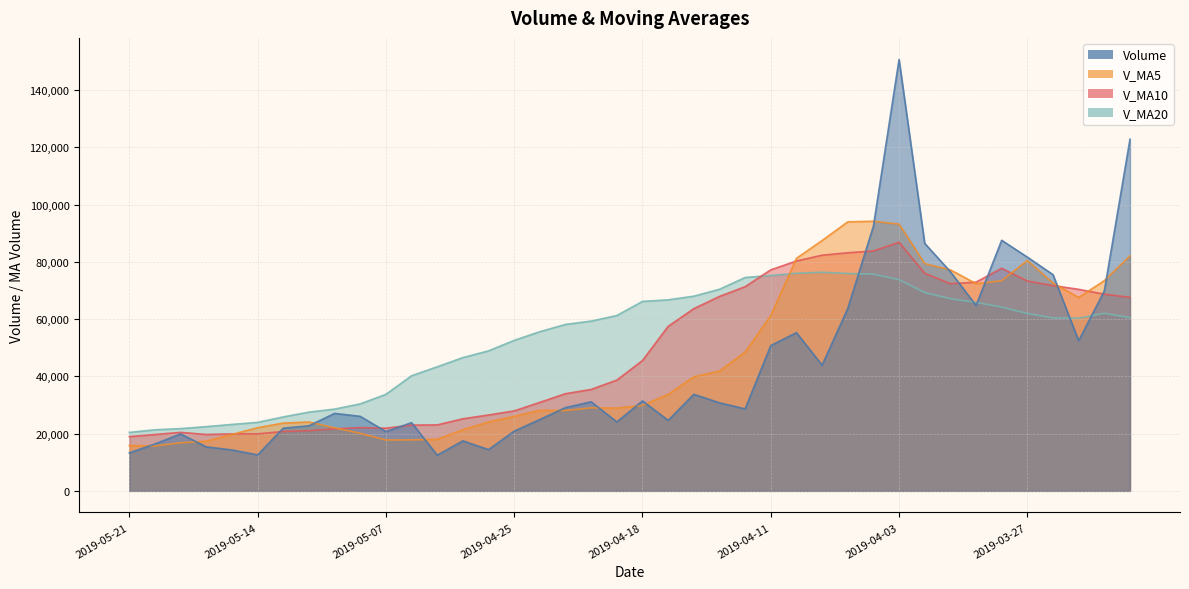

Is it true that v_ma5 equals 105499.9 at 2019-03-25?

False